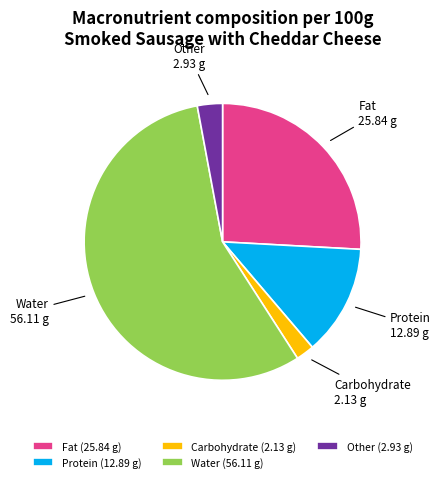

Is the sum of Fat and Other greater than half?

No